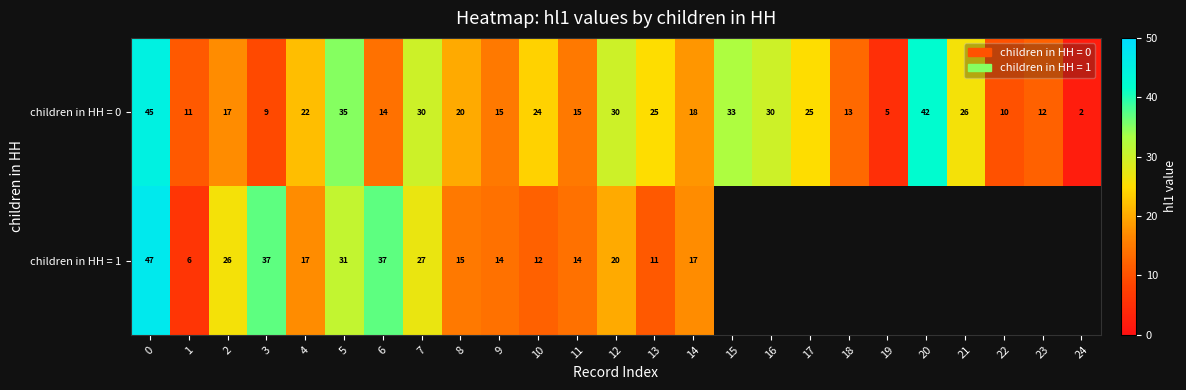

Which label corresponds to the smallest value in the chart?

24